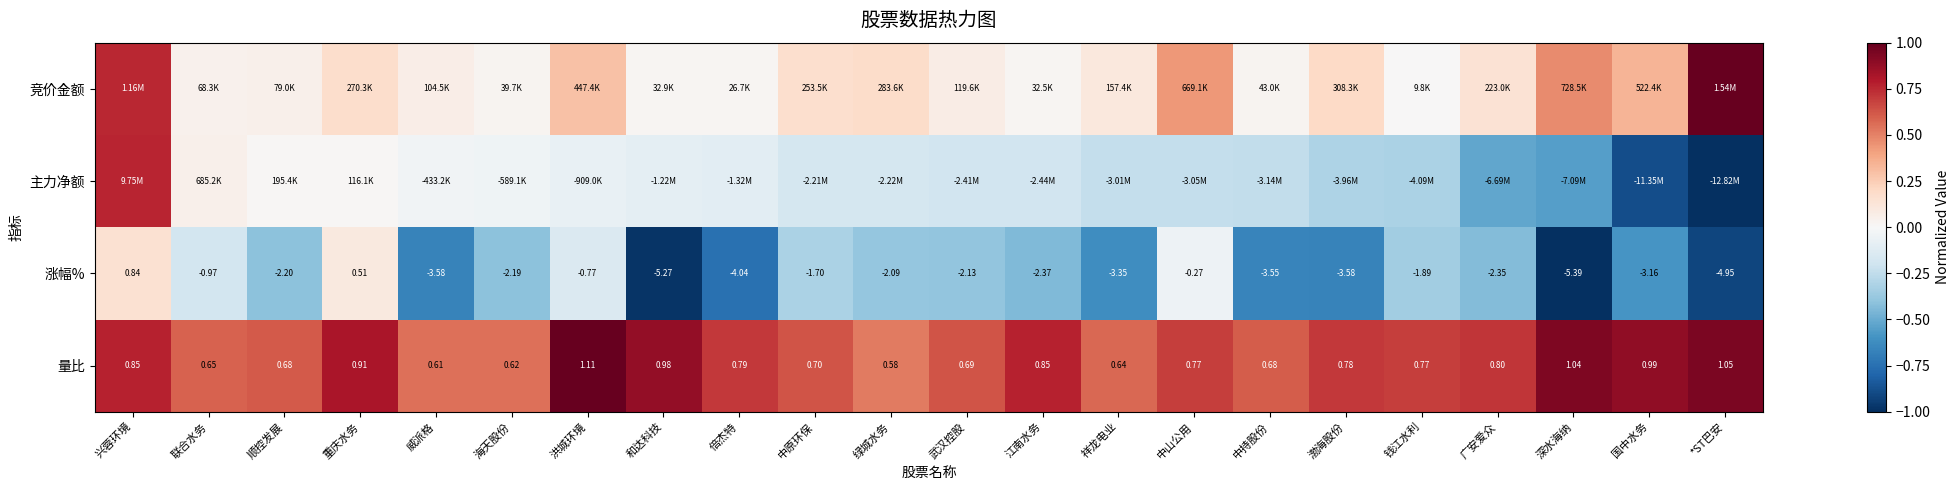

Which has a higher value, 广安爱众 or 中持股份?

广安爱众